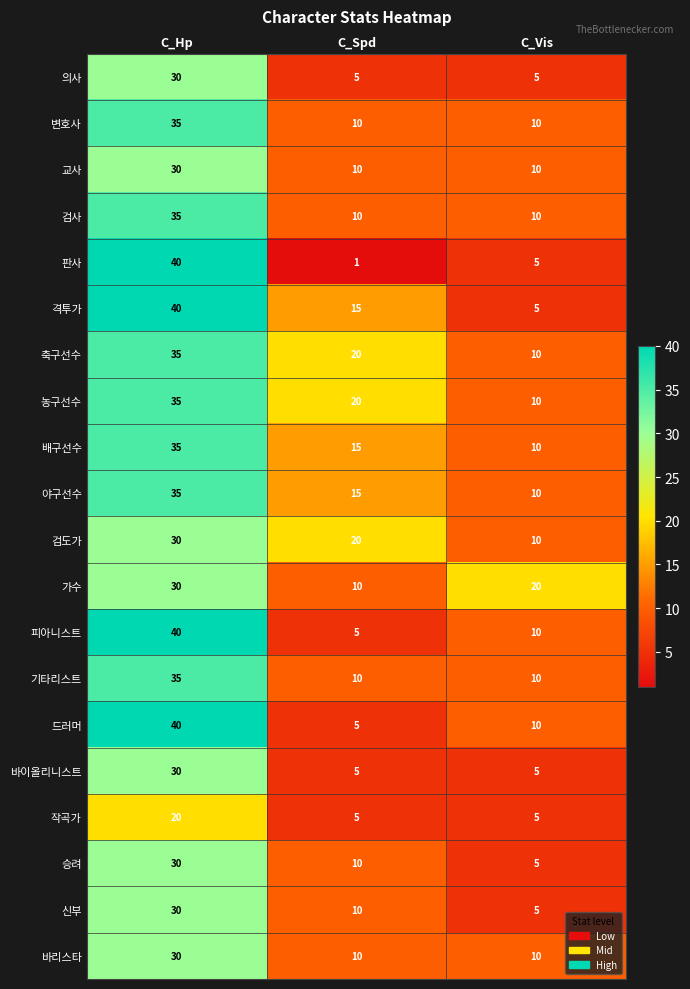

What value does the 드러머 series have at C_Vis, to the nearest 10?

10